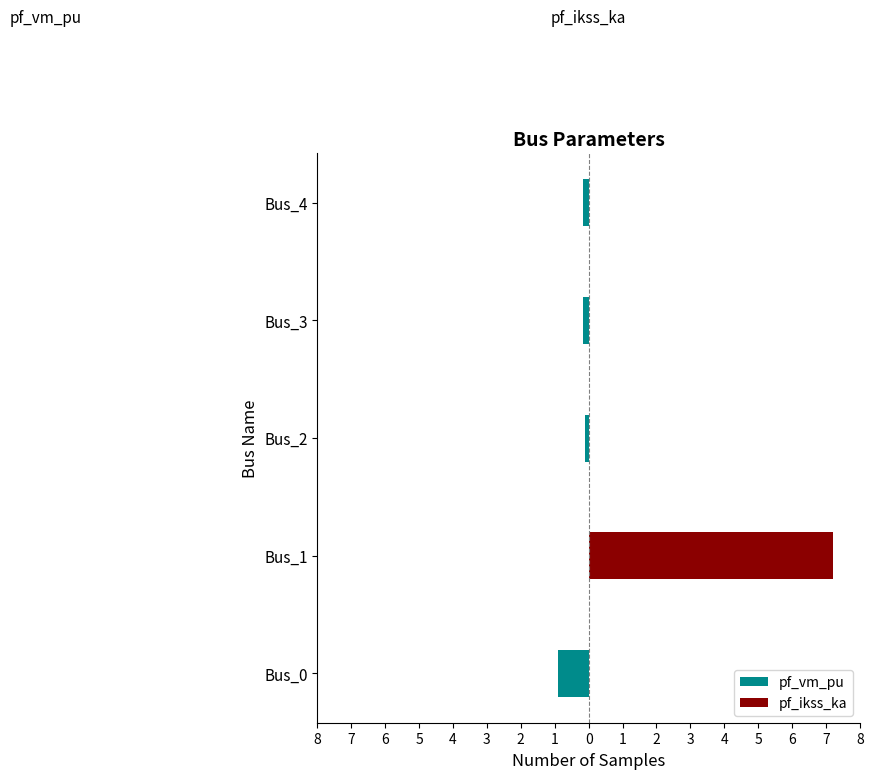

What is the difference between the maximum and minimum values in the pf_vm_pu series?

0.9